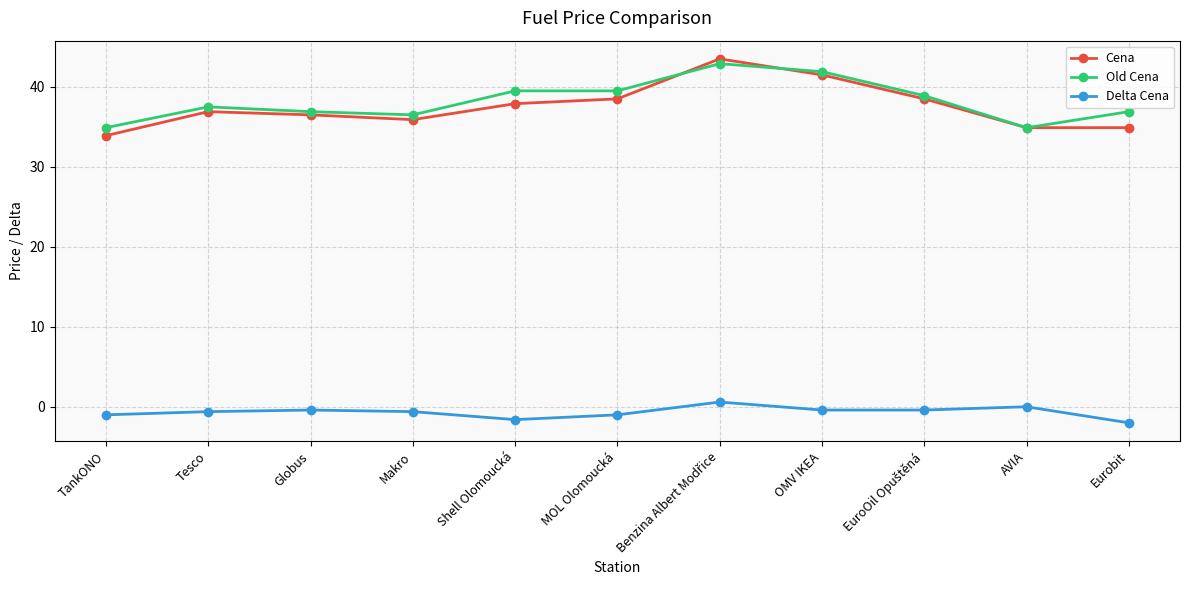

What is the smallest value displayed?

-2.0